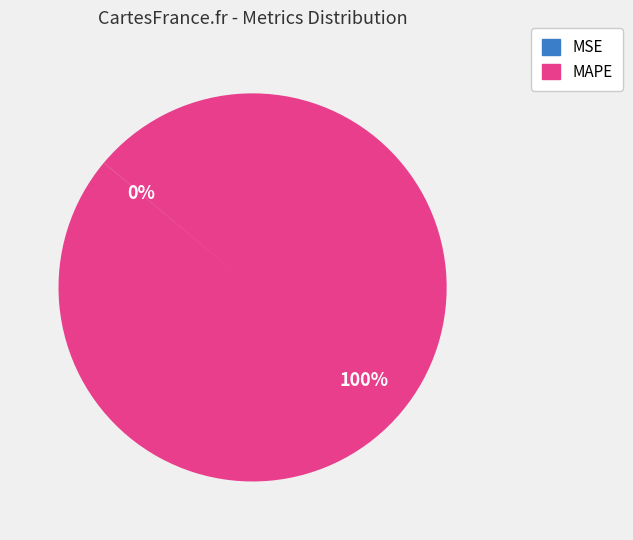

True or false: MAPE accounts for 100% of the total.

True